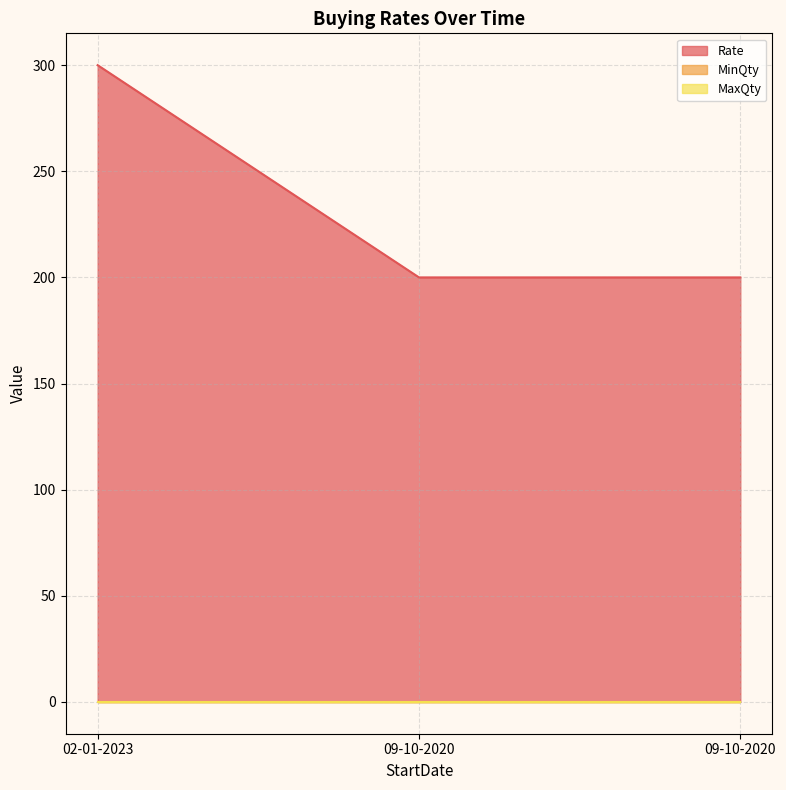

At 09-10-2020, list the series in order from smallest to largest.

MinQty, MaxQty, Rate